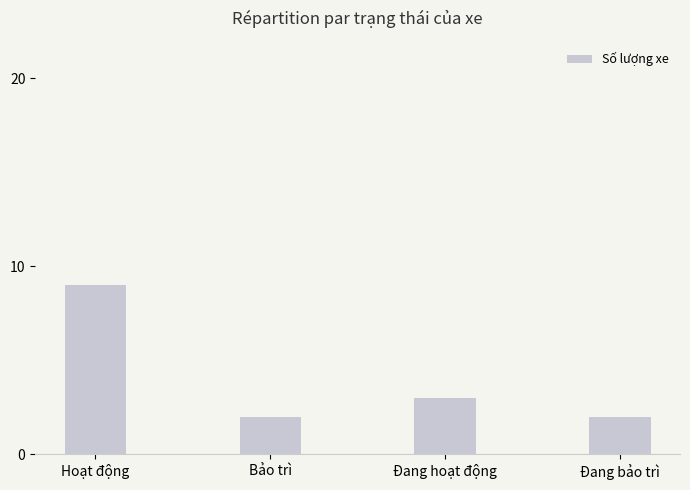

The chart shows a value of 2 at Bảo trì. True or false?

True